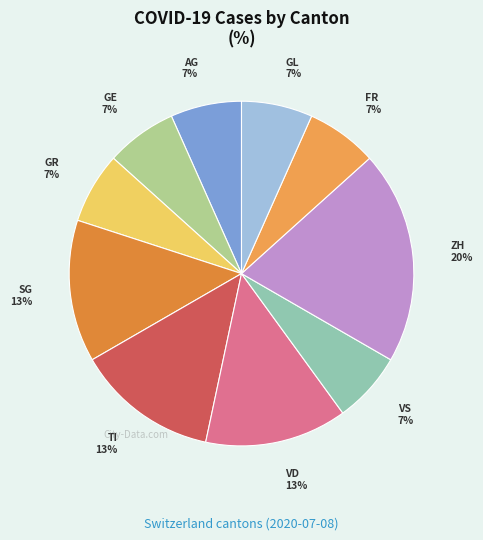

Count the number of slices in the pie.

10